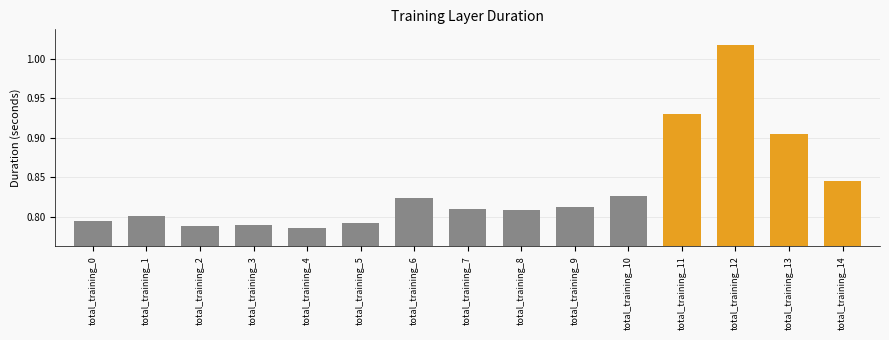

Between total_training_4 and total_training_14, which is larger?

total_training_14